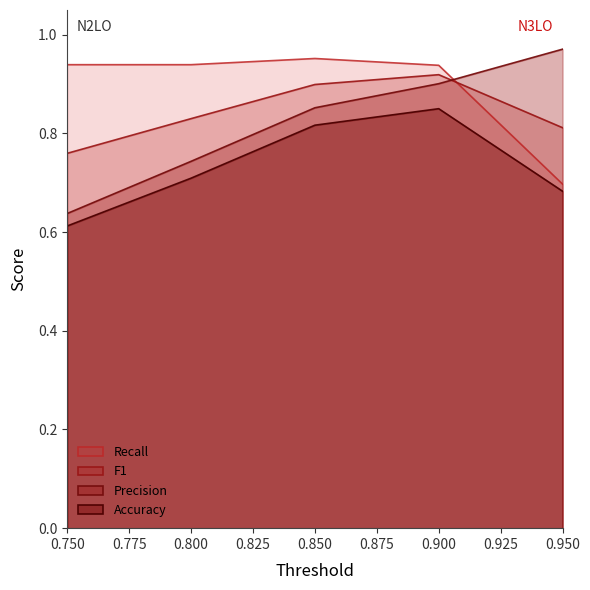

How many interior local peaks does the F1 series have?

1